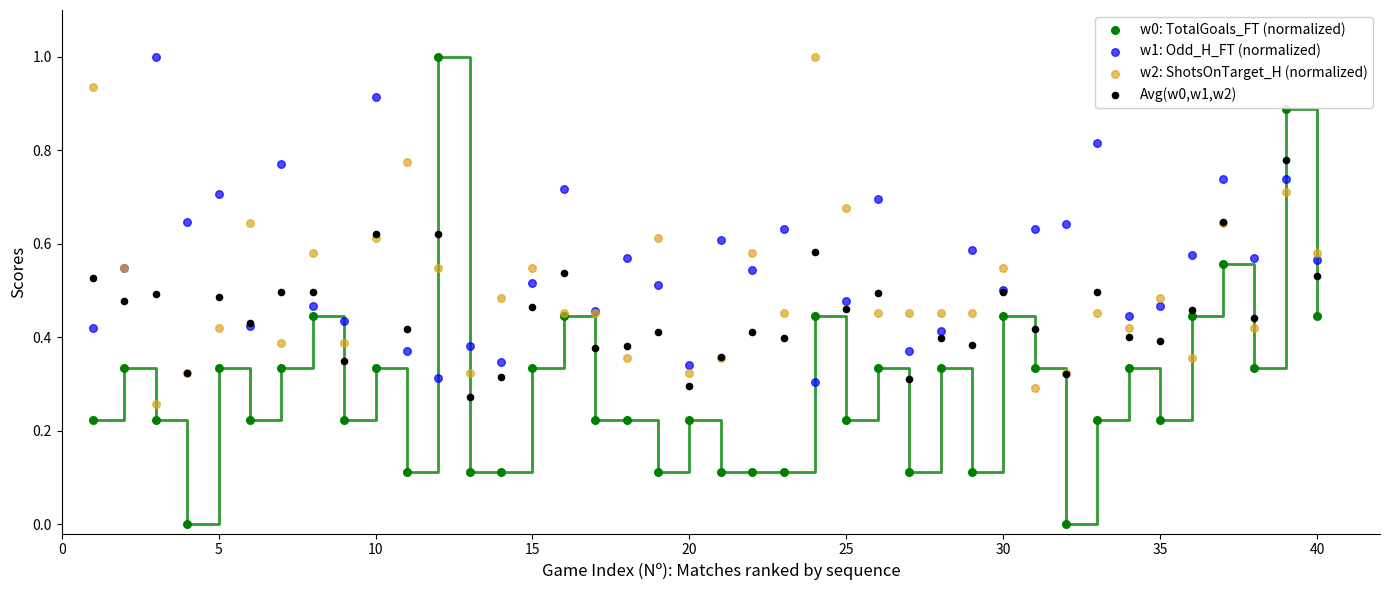

What is the X range (max minus min) for the scatter plot?

39.0